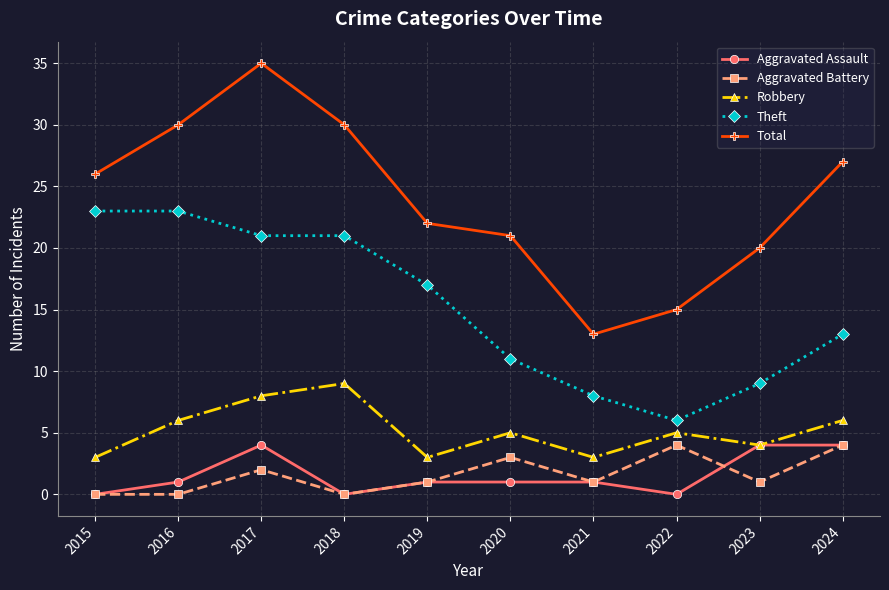

What is the difference between the maximum and minimum values in the Aggravated Assault series?

4